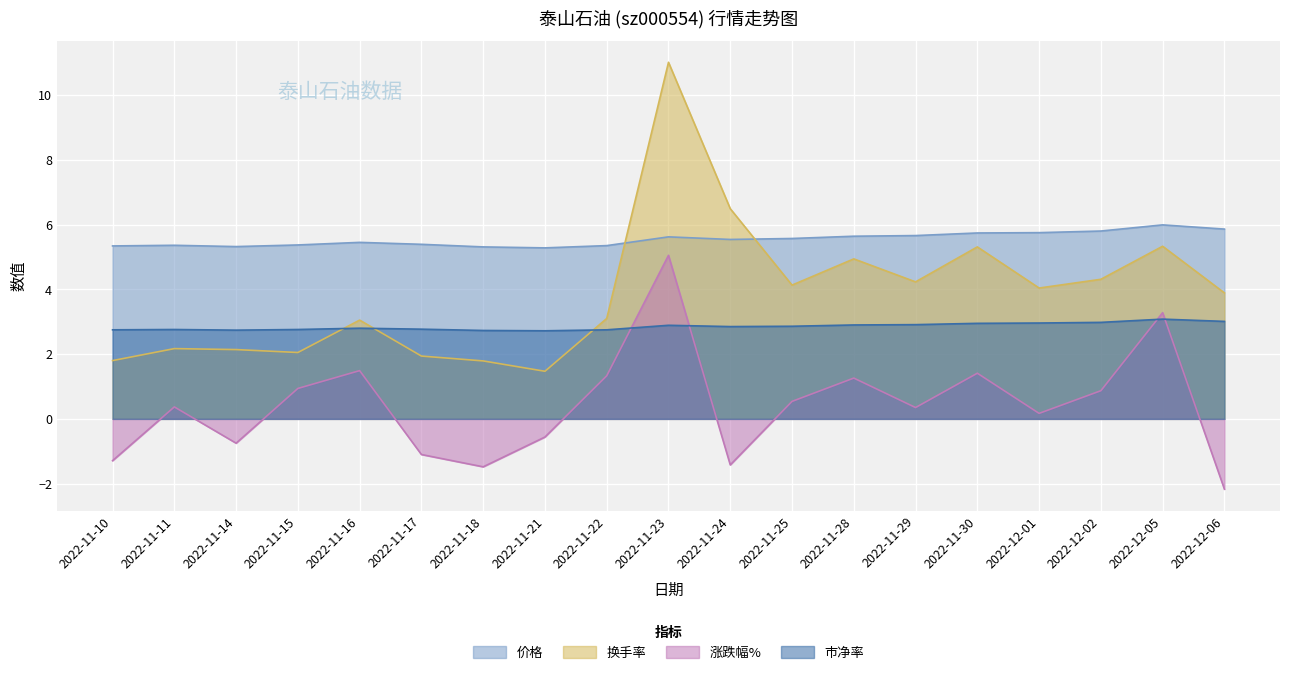

Which series has the widest spread of values?

换手率